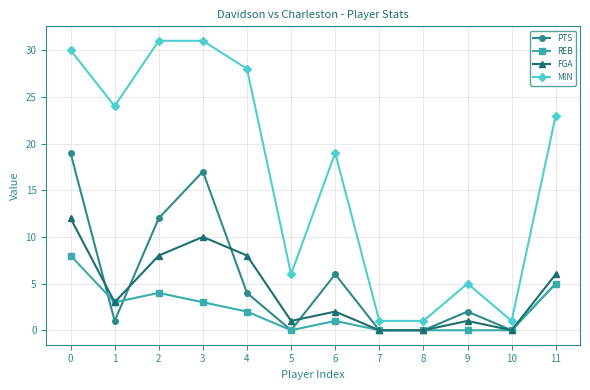

Does the chart display data point markers on the line(s)?

Yes